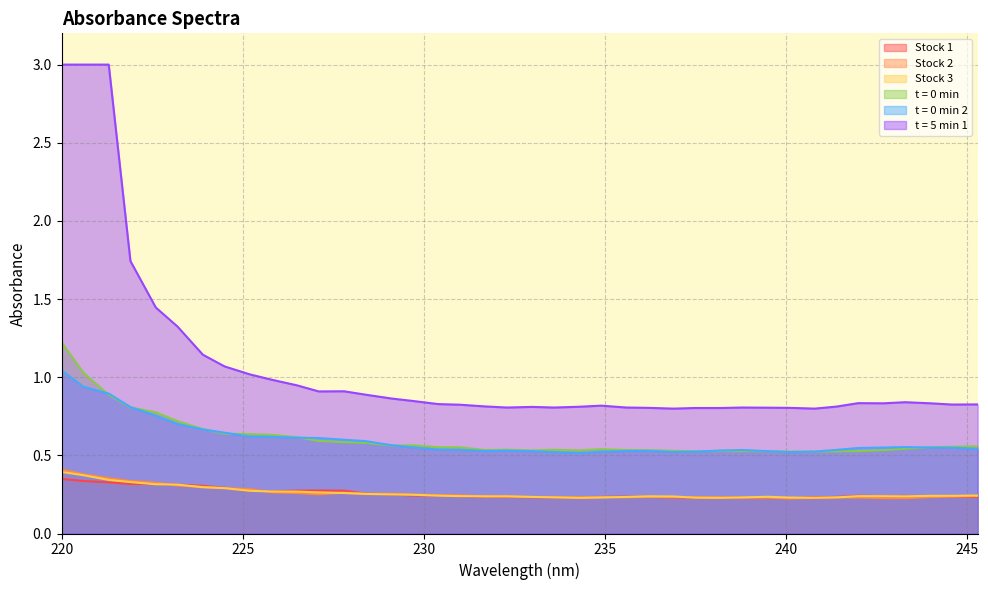

True or false: t = 5 min 1 has more than 2 points higher than both neighbors.

True